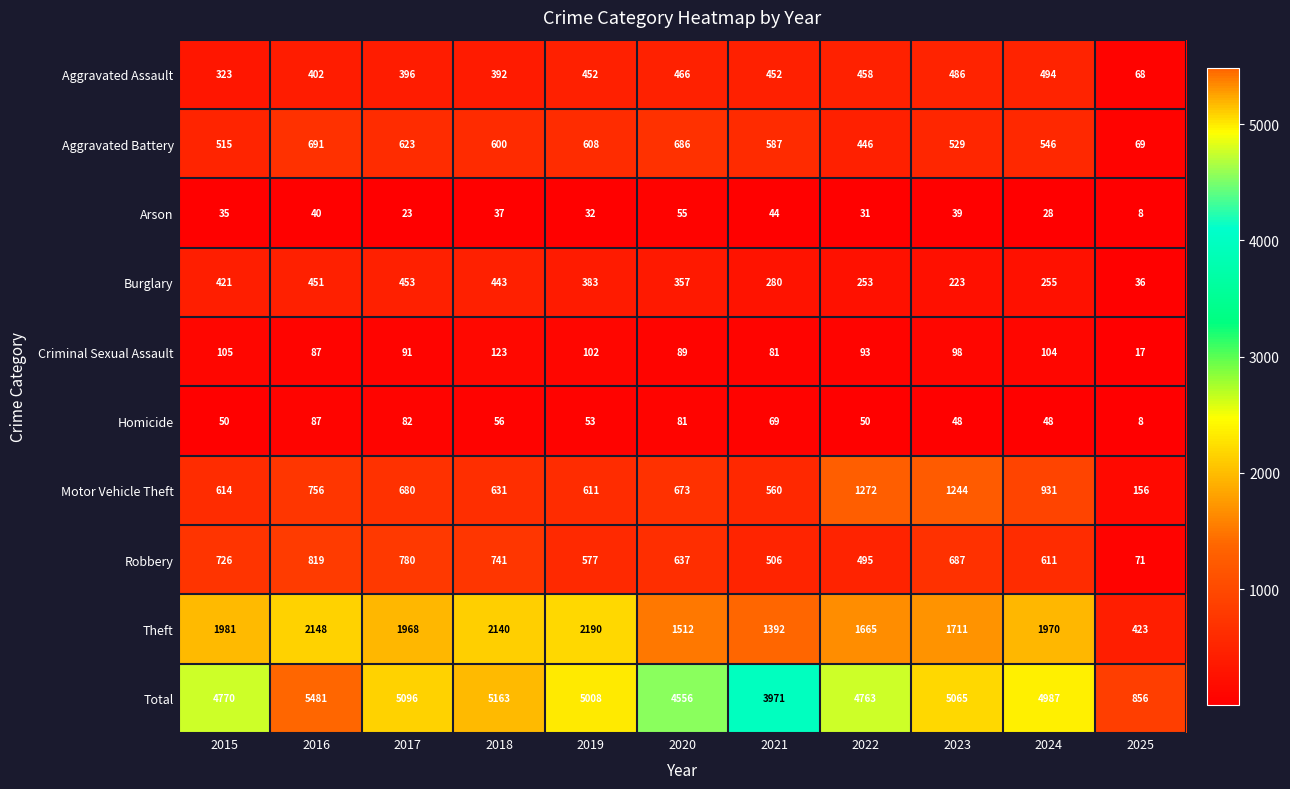

What is the difference between the second highest and minimum values in the Aggravated Assault series?

418